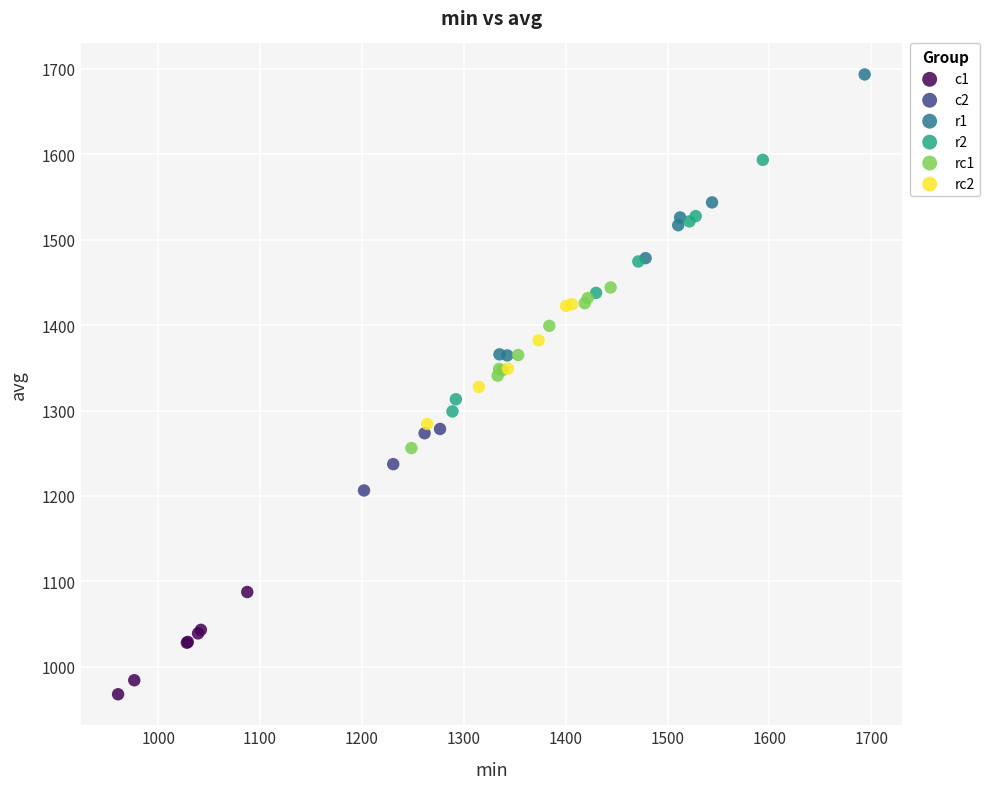

Which series has the largest Y range (max minus min)?

r1